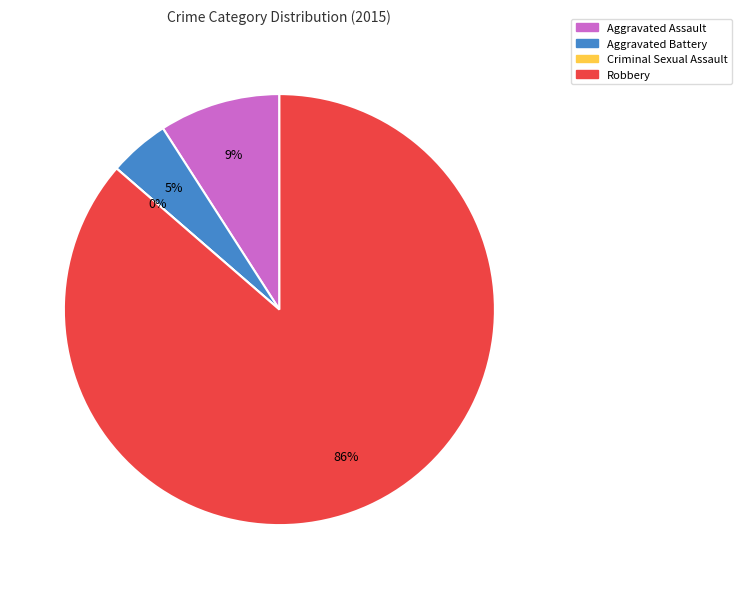

What is the ratio of the value at Aggravated Battery to the value at Robbery?

0.1